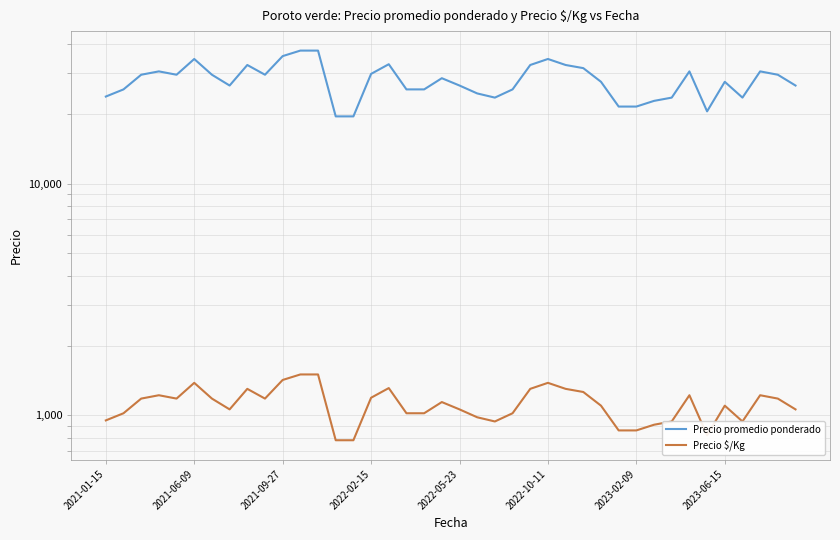

Which series has the largest total across all categories?

Precio promedio ponderado